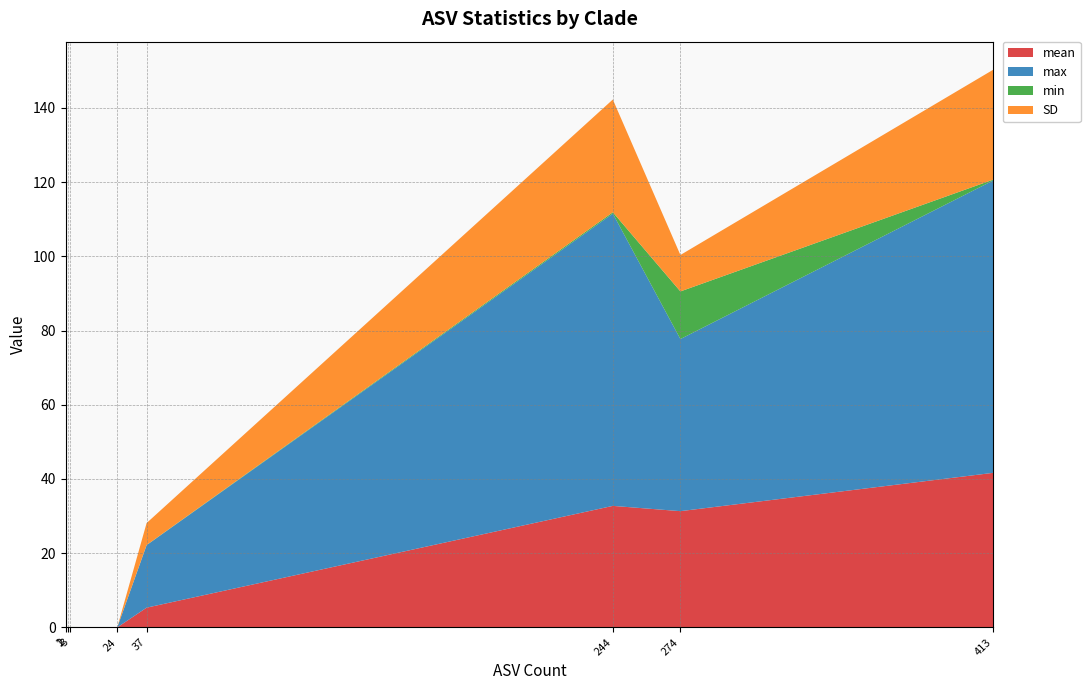

What are all the series names shown in the legend?

mean, max, min, SD